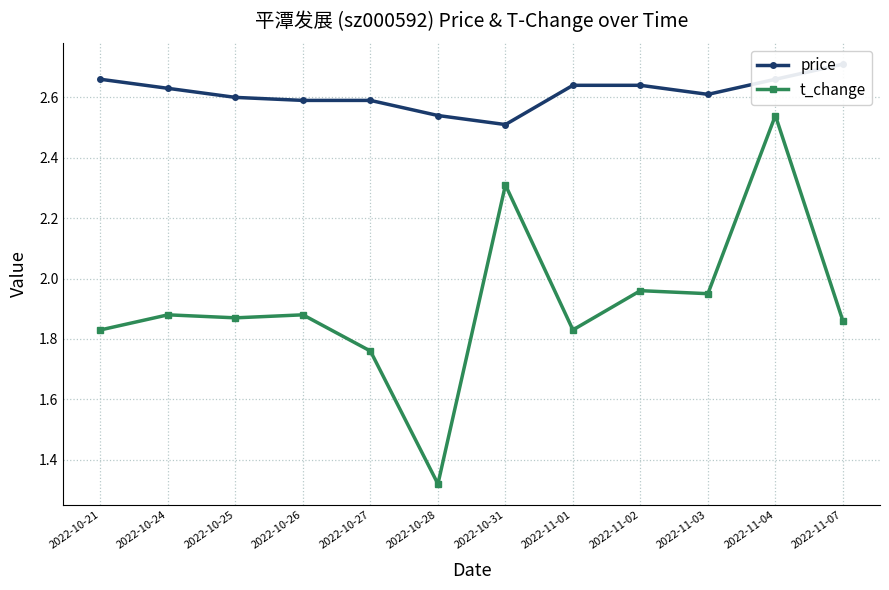

True or false: t_change has more than 1 points higher than both neighbors.

True